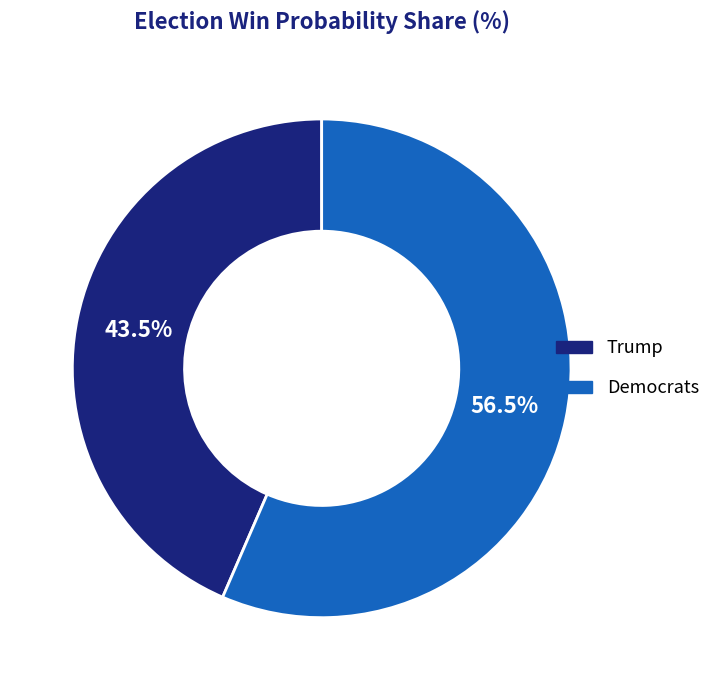

How many segments does this pie chart have?

2